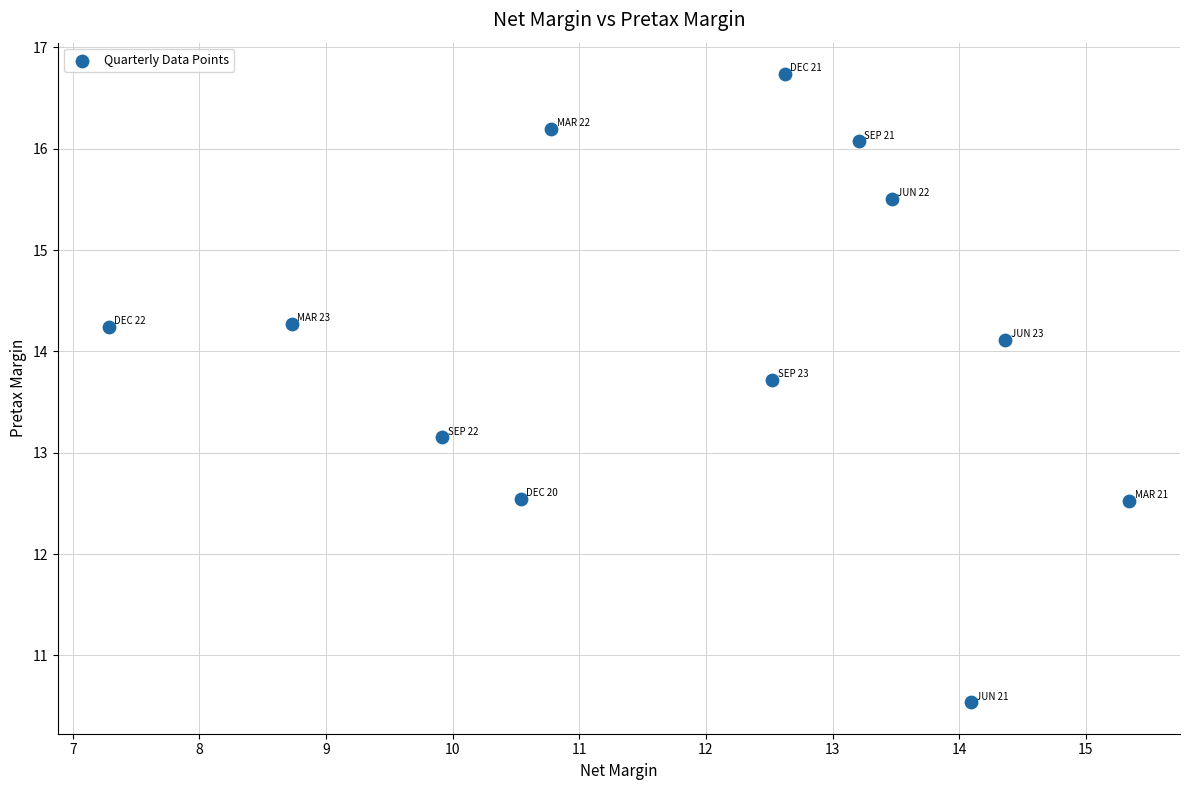

What is the average X value?

11.9